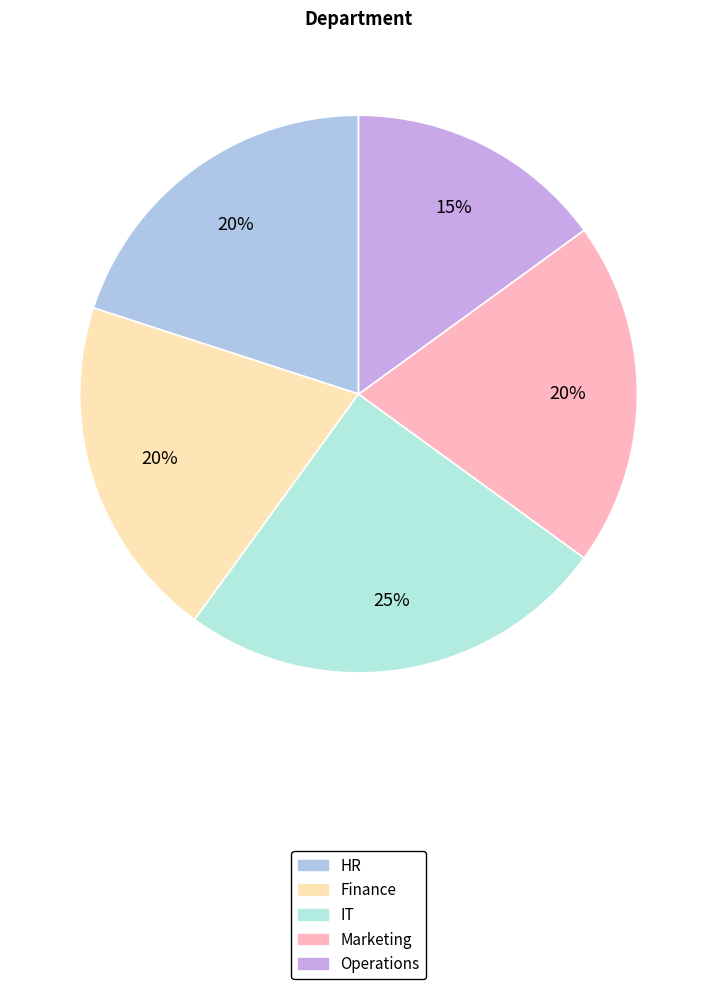

Is there any slice that represents more than half of the pie?

No